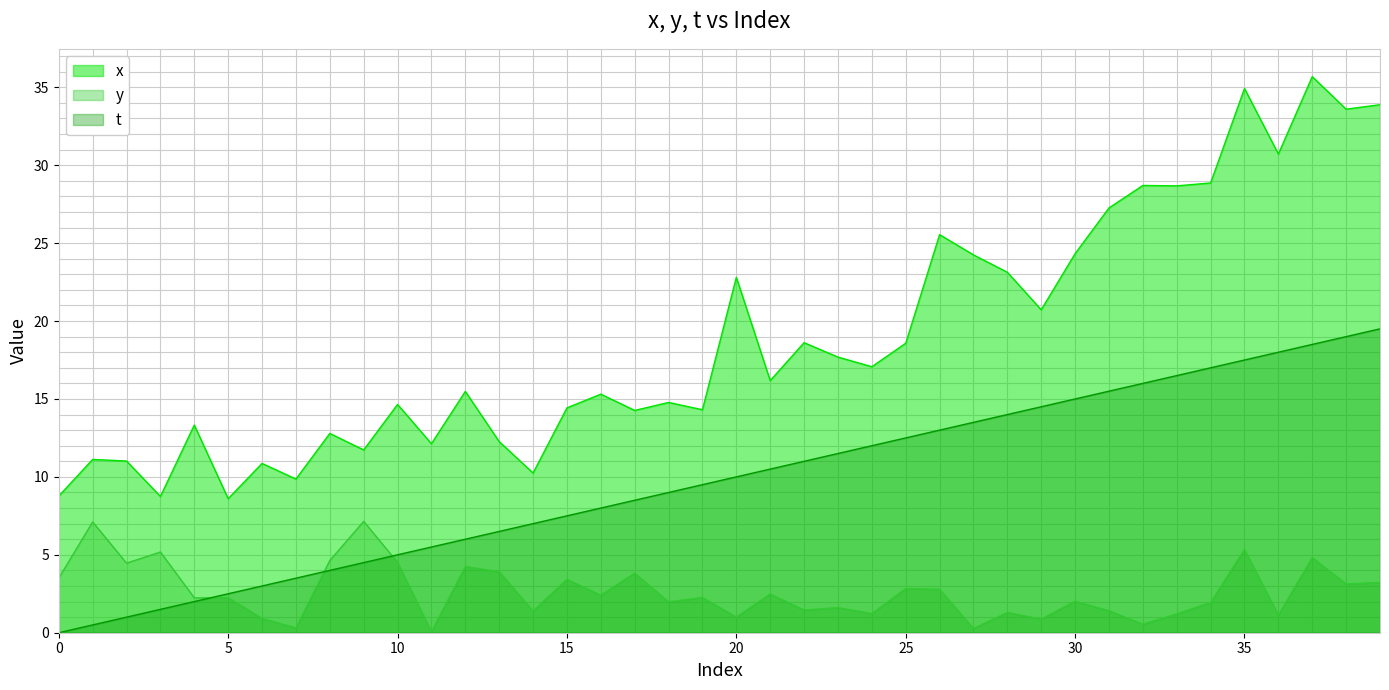

True or false: t has more than 1 interior local peaks.

False